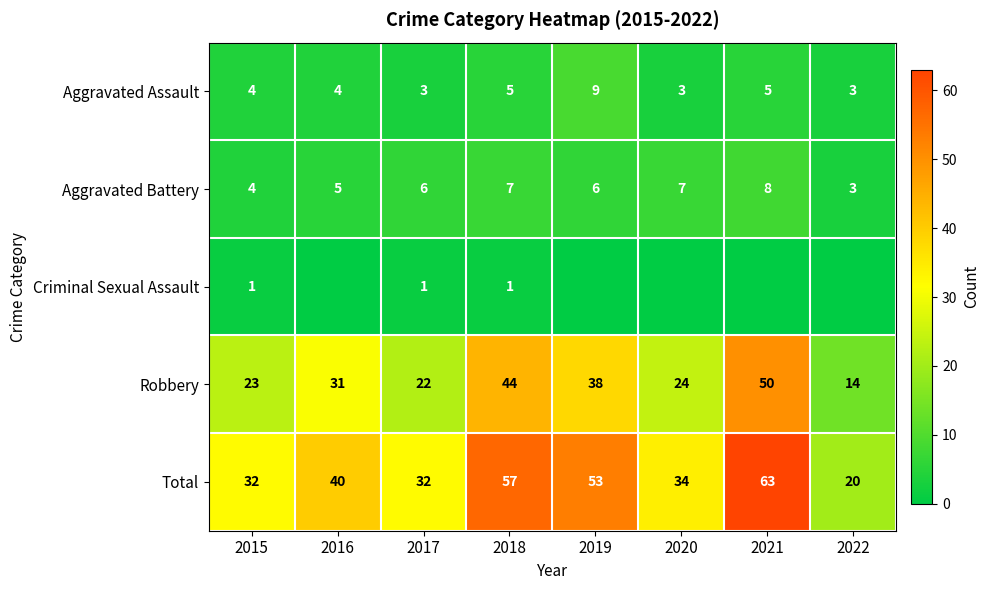

What is the maximum value shown in the chart?

63